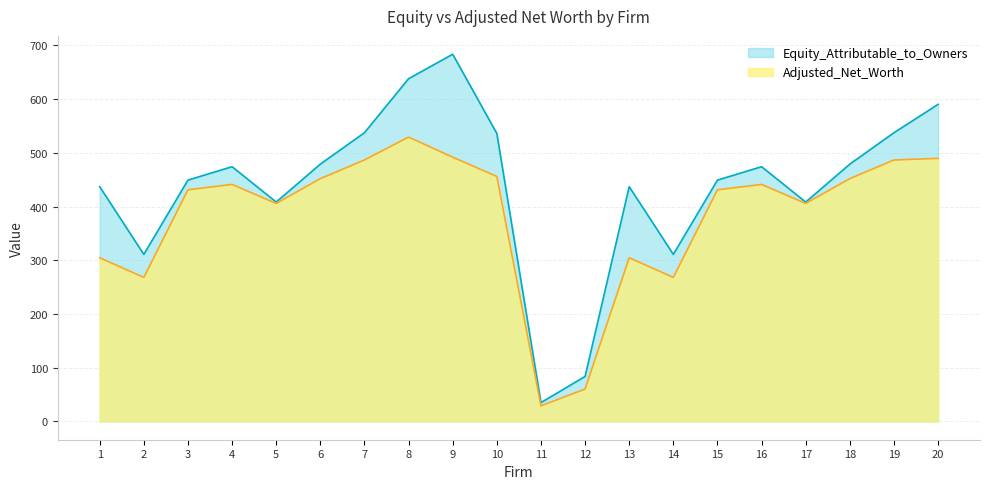

List the labels in order of Equity_Attributable_to_Owners value, largest first.

9, 8, 20, 7, 19, 10, 6, 18, 4, 16, 3, 15, 1, 13, 5, 17, 2, 14, 12, 11